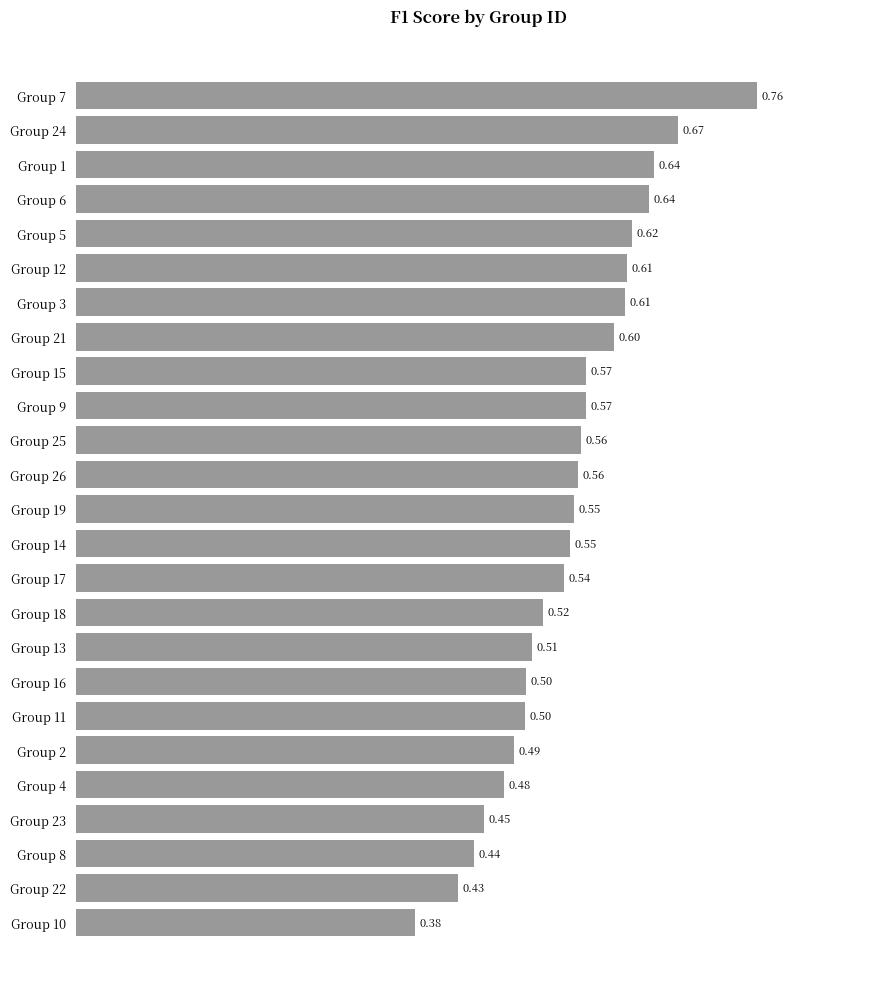

What is the difference between the second highest and second lowest values?

0.2